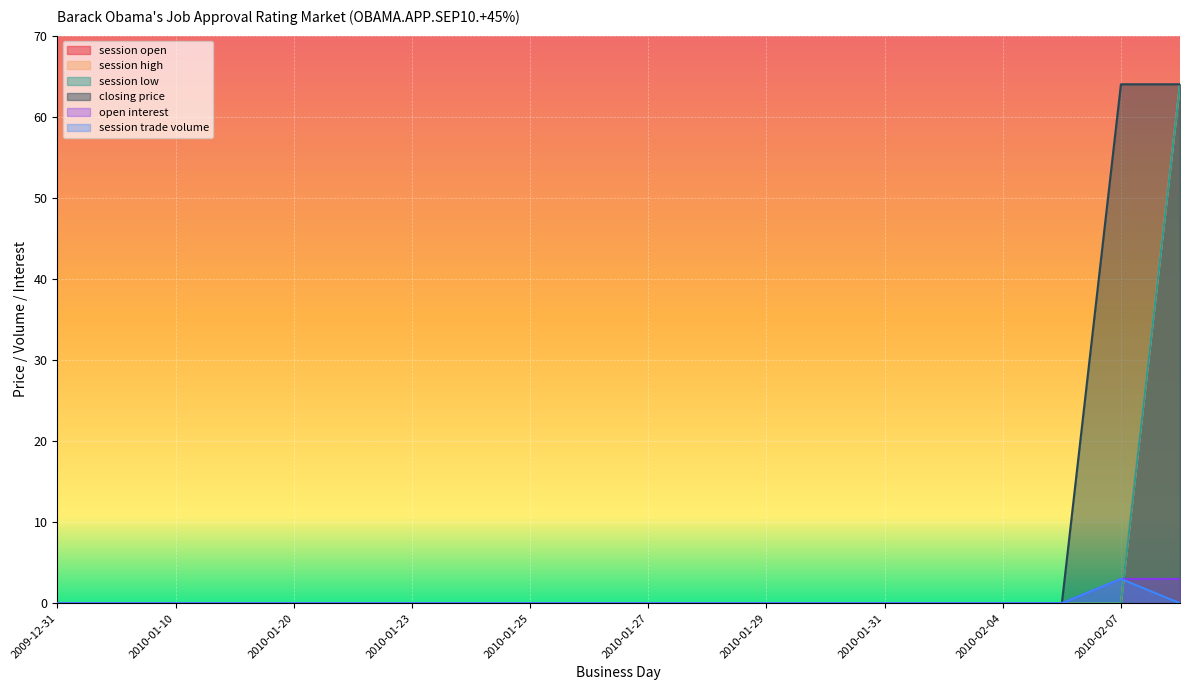

How many times do session high and session trade volume cross each other?

1